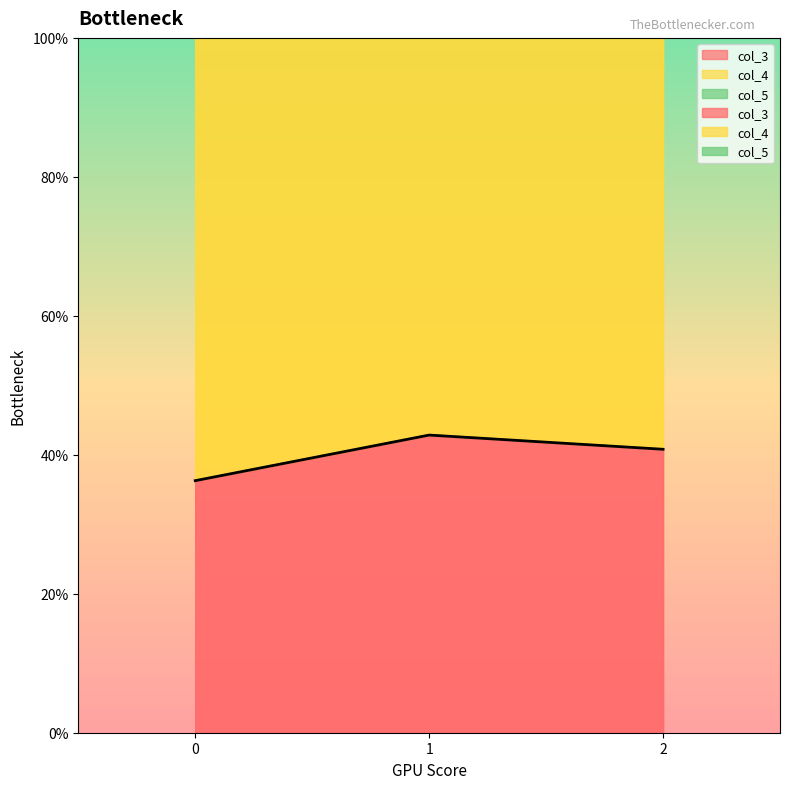

Which series changed the most between 1 and 2?

col_3